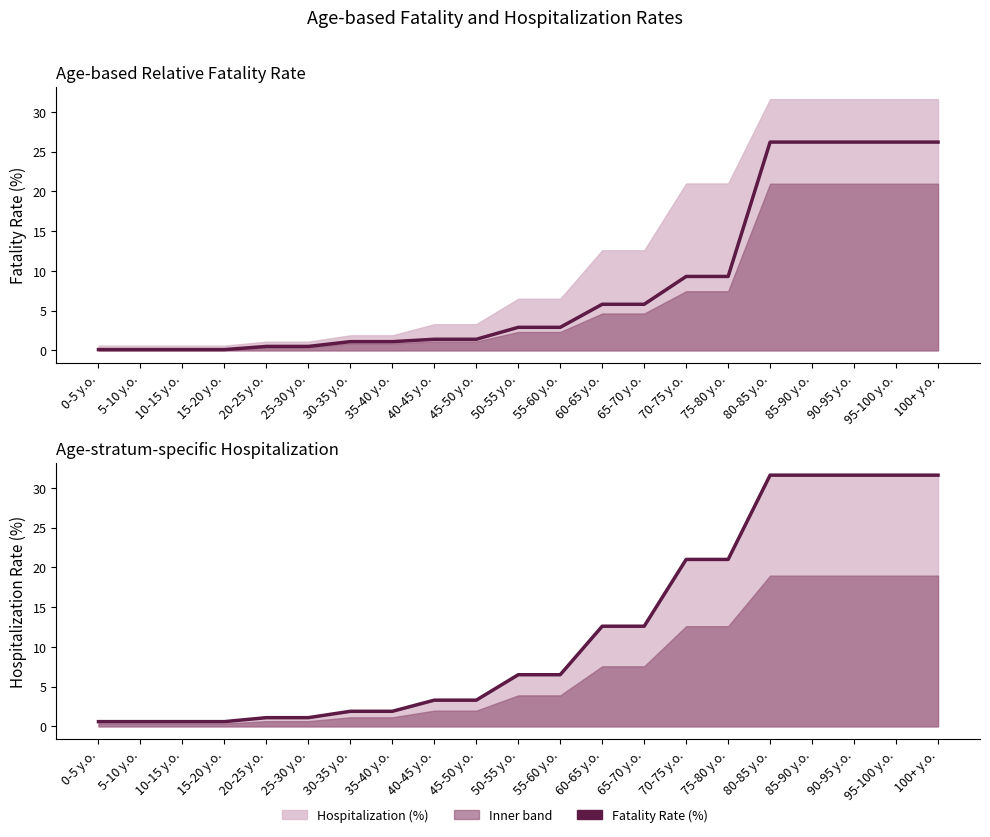

True or false: Age-based relative fatality rate (%) and Age-stratum-specific hospitalization (%) intersect in this chart.

False